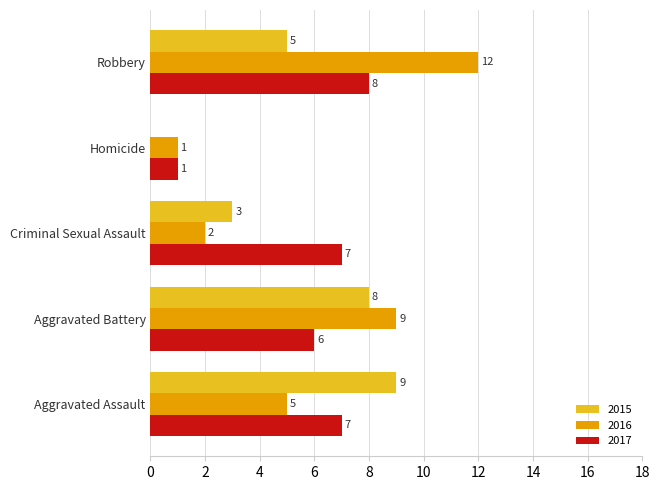

At which category is the sum across all series the highest?

Robbery